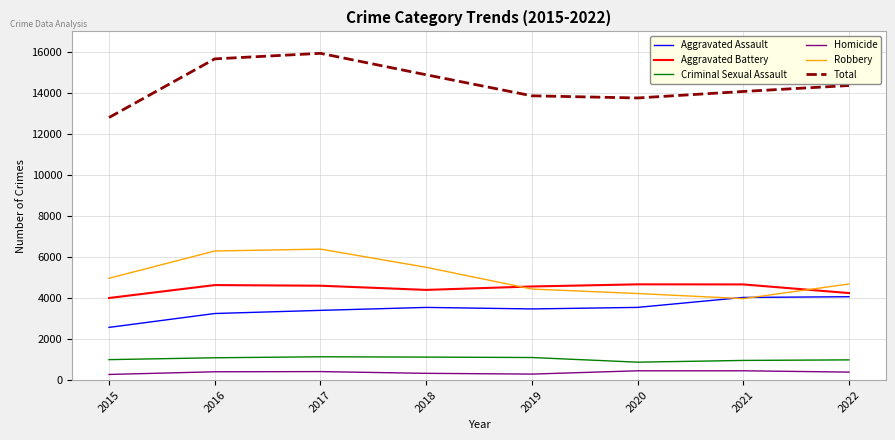

Is the value of Robbery at 2016 greater than the value of Homicide at 2021?

Yes